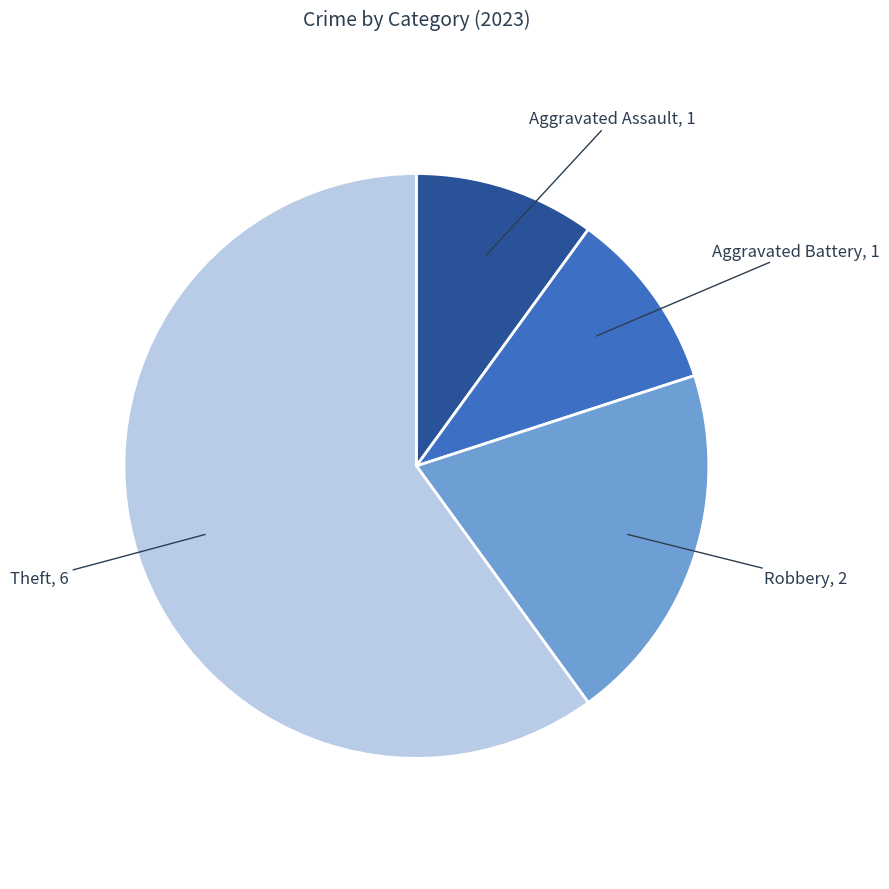

Does any single category account for the majority?

Yes